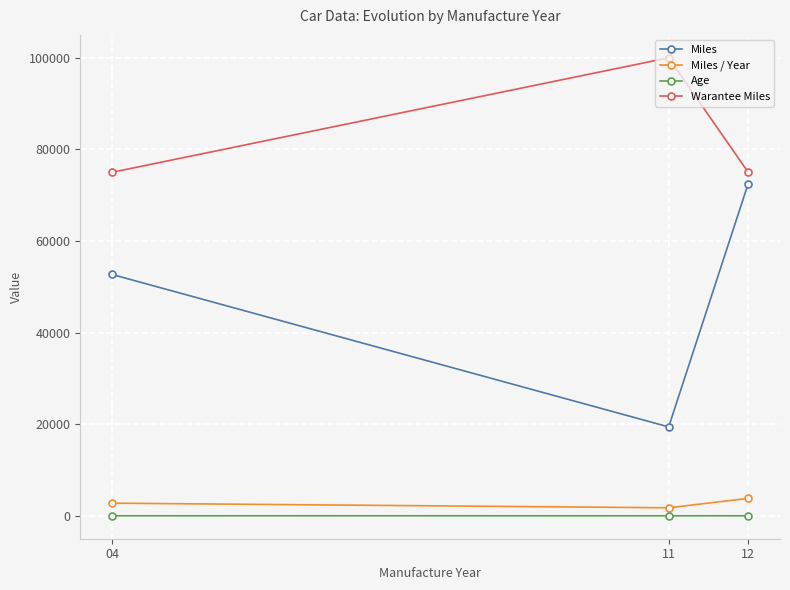

Where does the Miles / Year series first go above 2773?

04